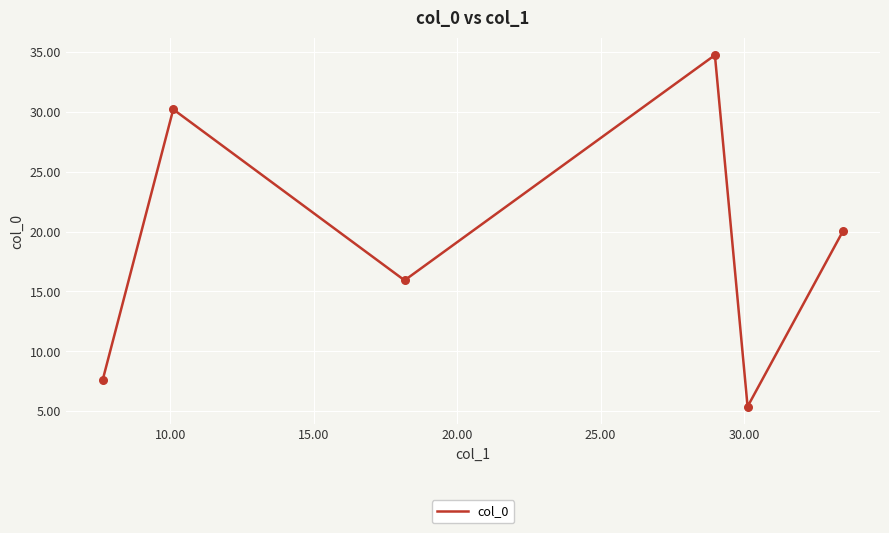

True or false: there are more than 1 points higher than both neighbors.

True